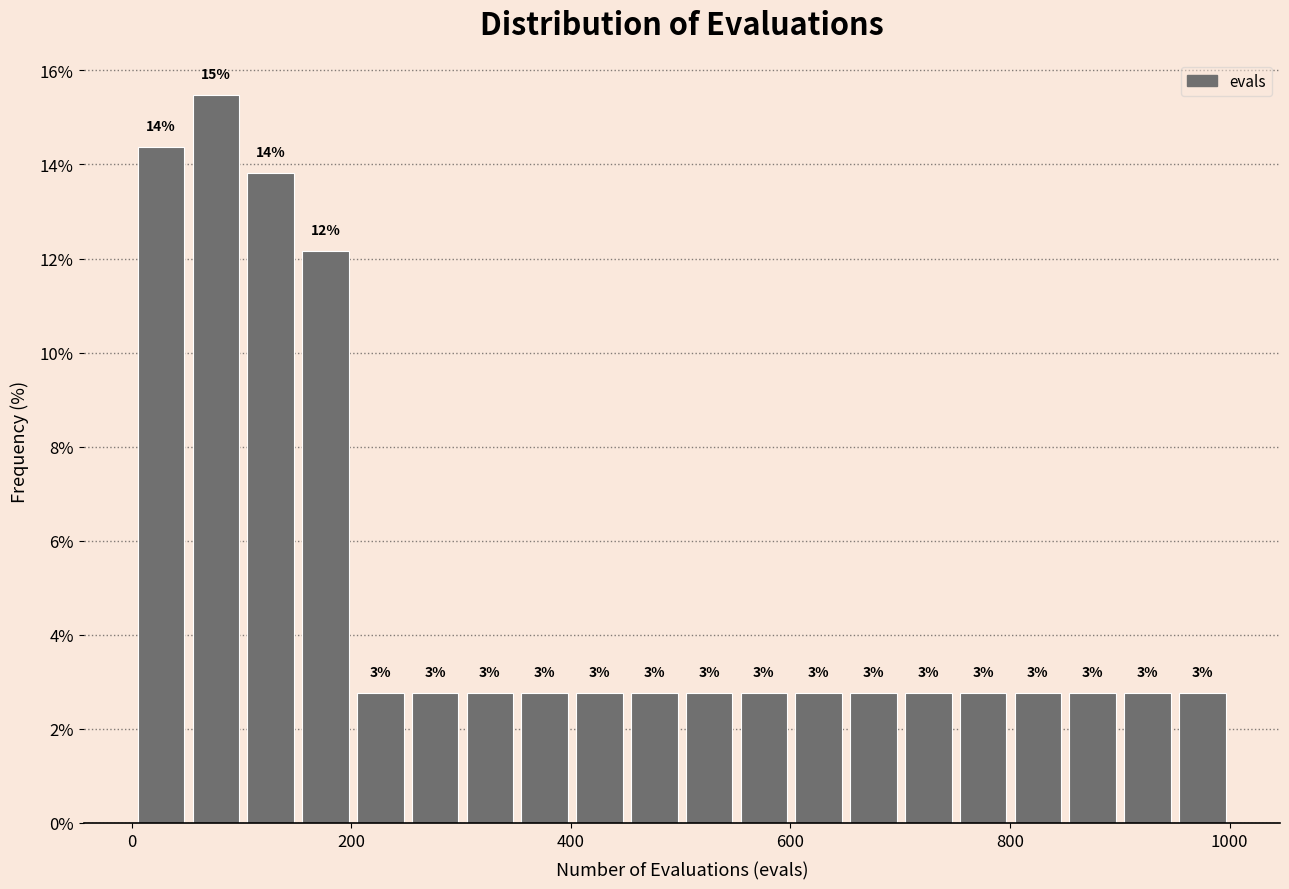

Around what value on the x-axis is the tallest bar? Give the approximate position of its centre, as read against the axis.

80